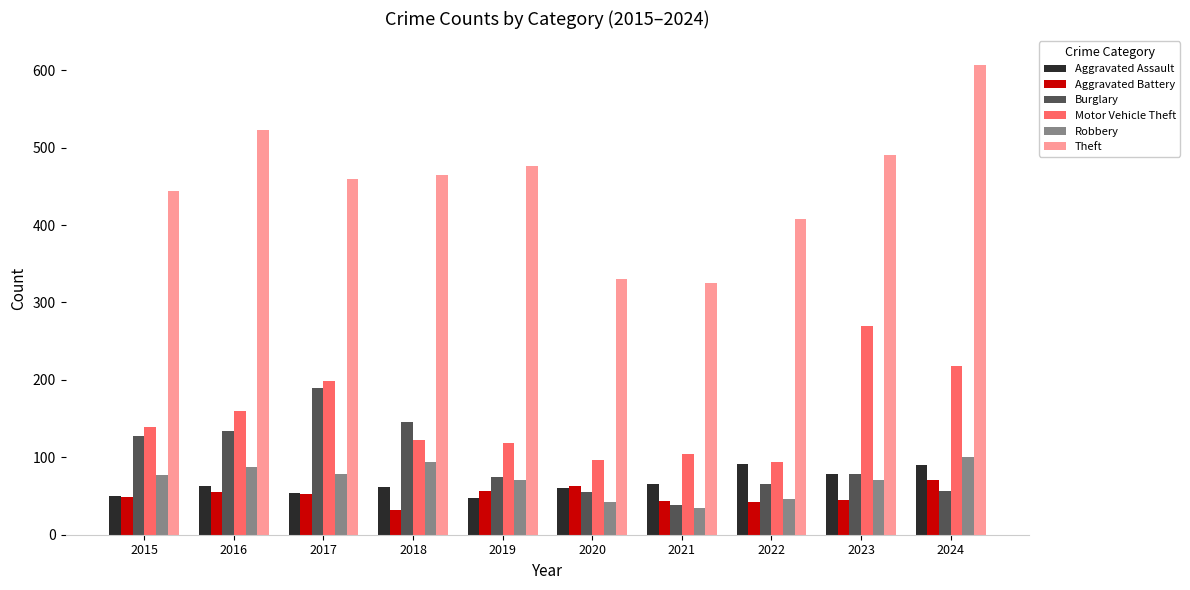

Is the value of Theft at 2022 greater than the value of Aggravated Battery at 2017?

Yes